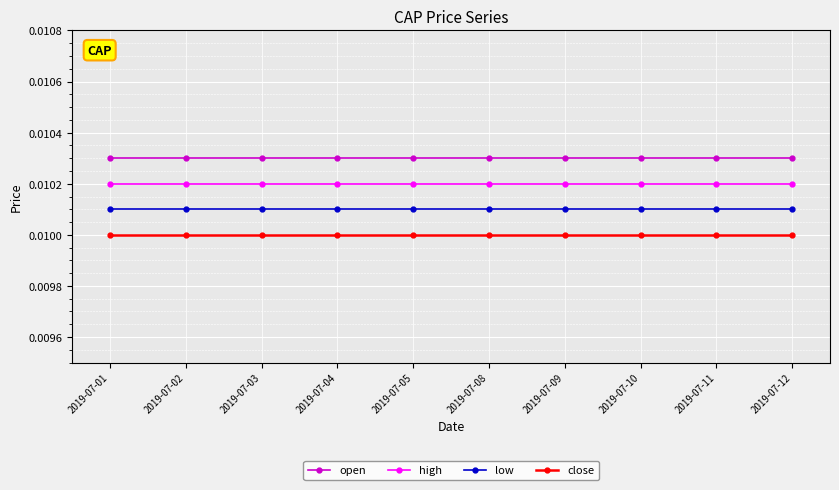

List the series in order of their overall mean, lowest first.

close, low, high, open